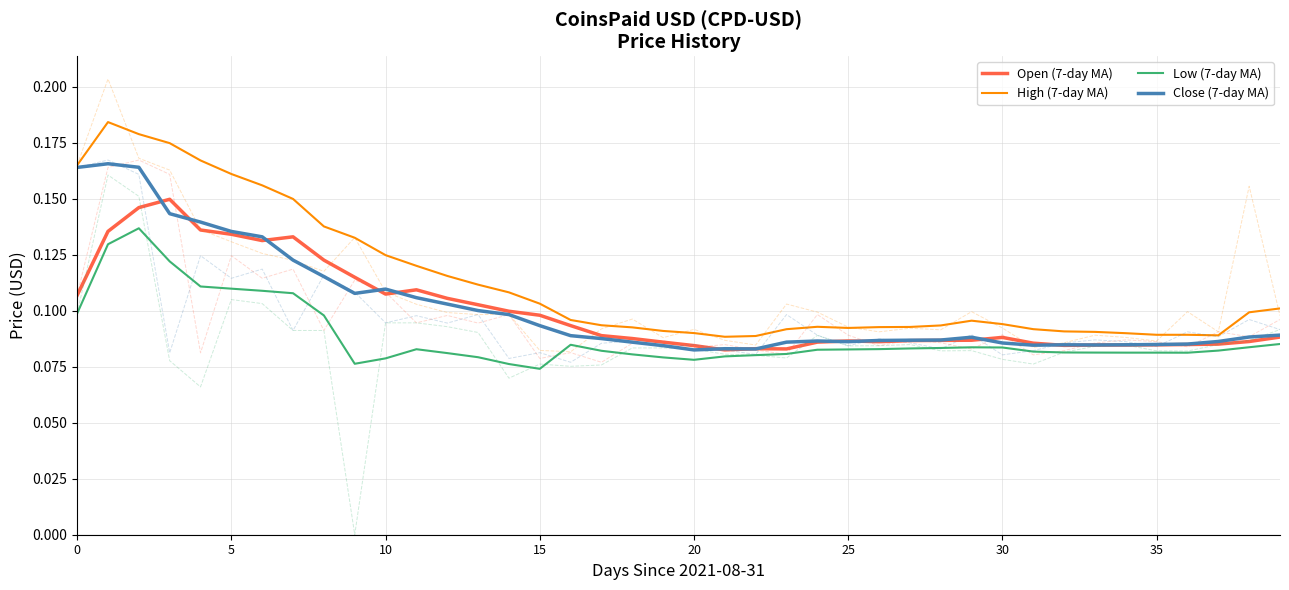

Reading left to right, list all the values displayed in this chart.

Open (7-day MA): 0.1	0.1	0.1	0.1	0.1	0.1	0.1	0.1	0.1	0.1	0.1	0.1	0.1	0.1	0.1	0.1	0.1	0.1	0.1	0.1	0.1	0.1	0.1	0.1	0.1	0.1	0.1	0.1	0.1	0.1	0.1	0.1	0.1	0.1	0.1	0.1	0.1	0.1	0.1	0.1
High (7-day MA): 0.2	0.2	0.2	0.2	0.2	0.2	0.2	0.1	0.1	0.1	0.1	0.1	0.1	0.1	0.1	0.1	0.1	0.1	0.1	0.1	0.1	0.1	0.1	0.1	0.1	0.1	0.1	0.1	0.1	0.1	0.1	0.1	0.1	0.1	0.1	0.1	0.1	0.1	0.1	0.1
Low (7-day MA): 0.1	0.1	0.1	0.1	0.1	0.1	0.1	0.1	0.1	0.1	0.1	0.1	0.1	0.1	0.1	0.1	0.1	0.1	0.1	0.1	0.1	0.1	0.1	0.1	0.1	0.1	0.1	0.1	0.1	0.1	0.1	0.1	0.1	0.1	0.1	0.1	0.1	0.1	0.1	0.1
Close (7-day MA): 0.2	0.2	0.2	0.1	0.1	0.1	0.1	0.1	0.1	0.1	0.1	0.1	0.1	0.1	0.1	0.1	0.1	0.1	0.1	0.1	0.1	0.1	0.1	0.1	0.1	0.1	0.1	0.1	0.1	0.1	0.1	0.1	0.1	0.1	0.1	0.1	0.1	0.1	0.1	0.1